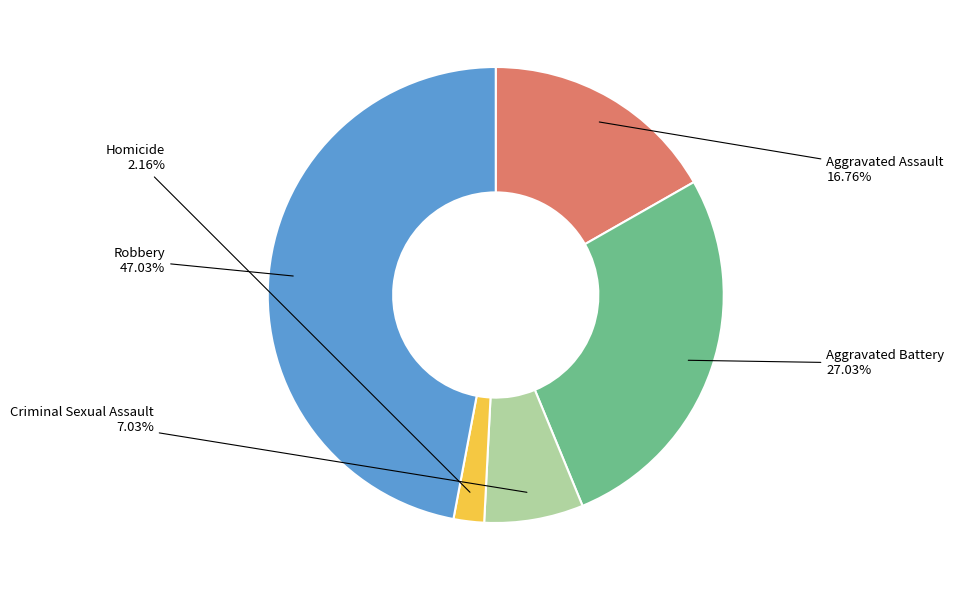

How many segments does this pie chart have?

5